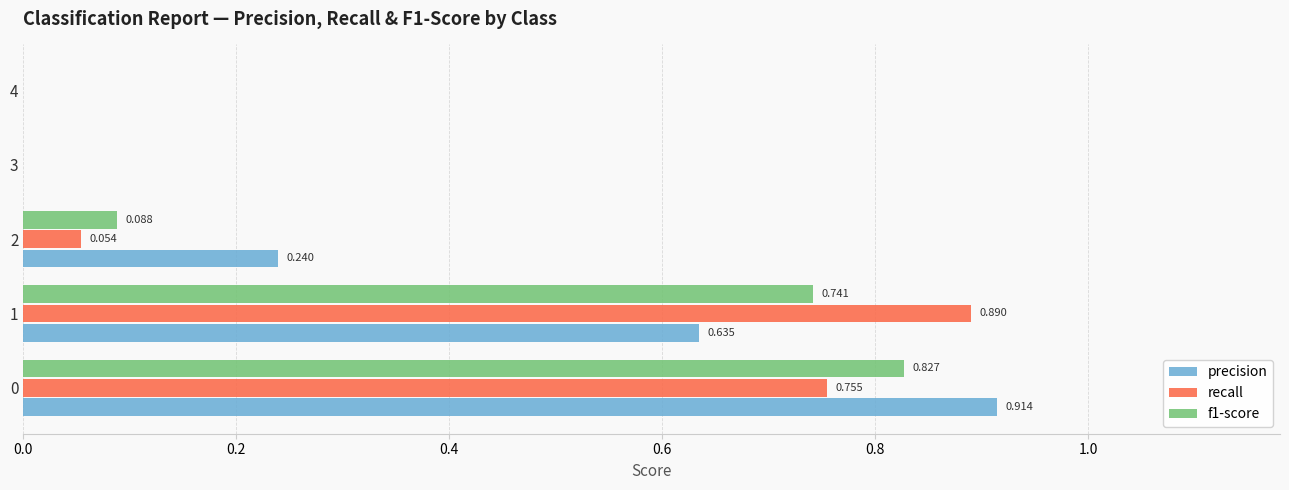

Between 1 and 4, which series saw the biggest shift?

recall